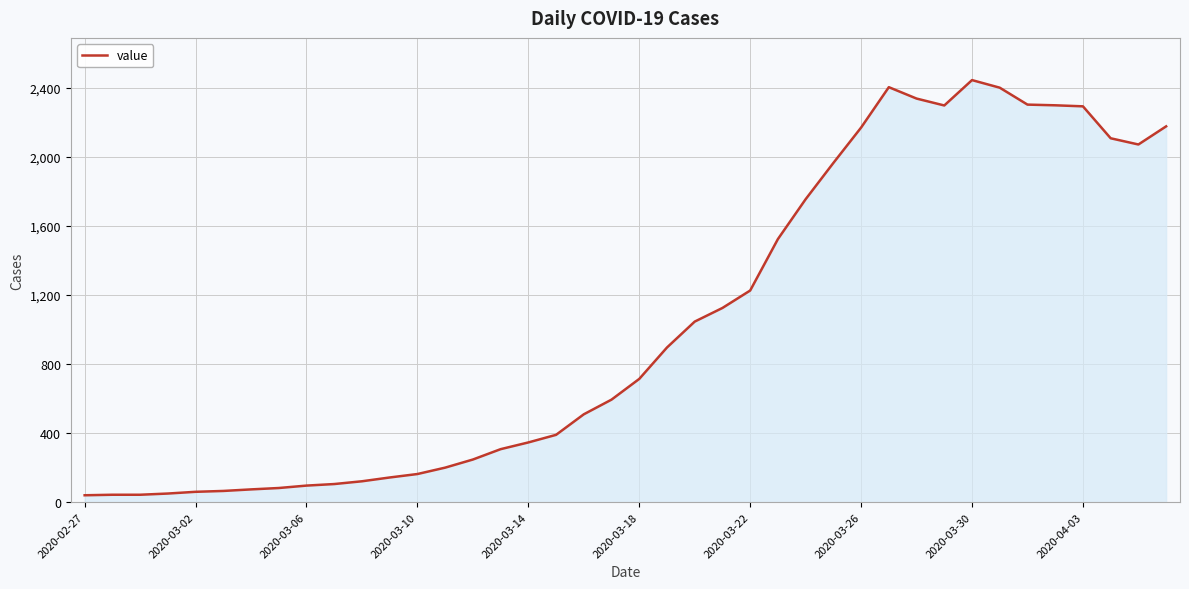

What is the difference between the maximum and minimum values?

2405